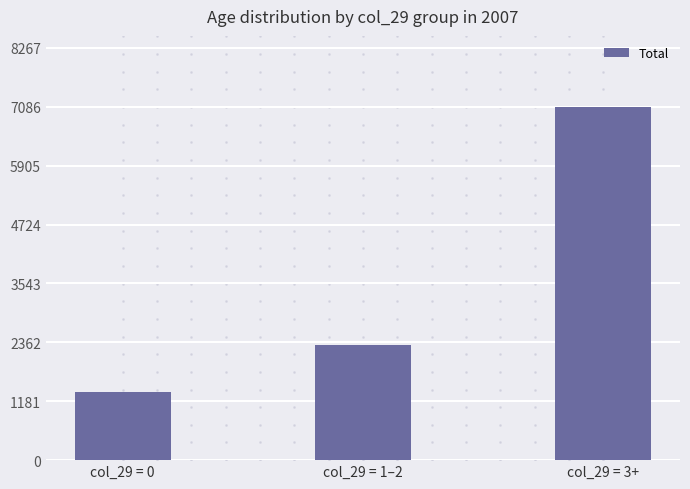

How many data points does each series have?

3